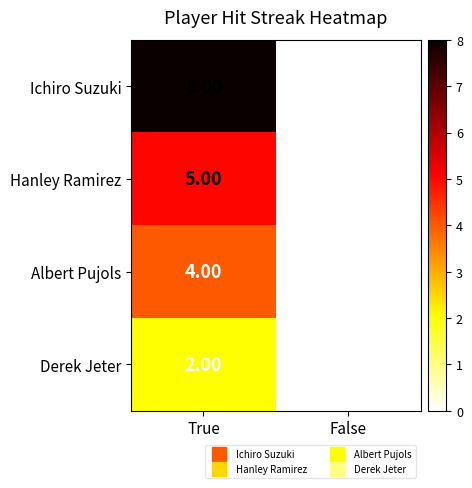

Which series changed the most between True and False?

Ichiro Suzuki